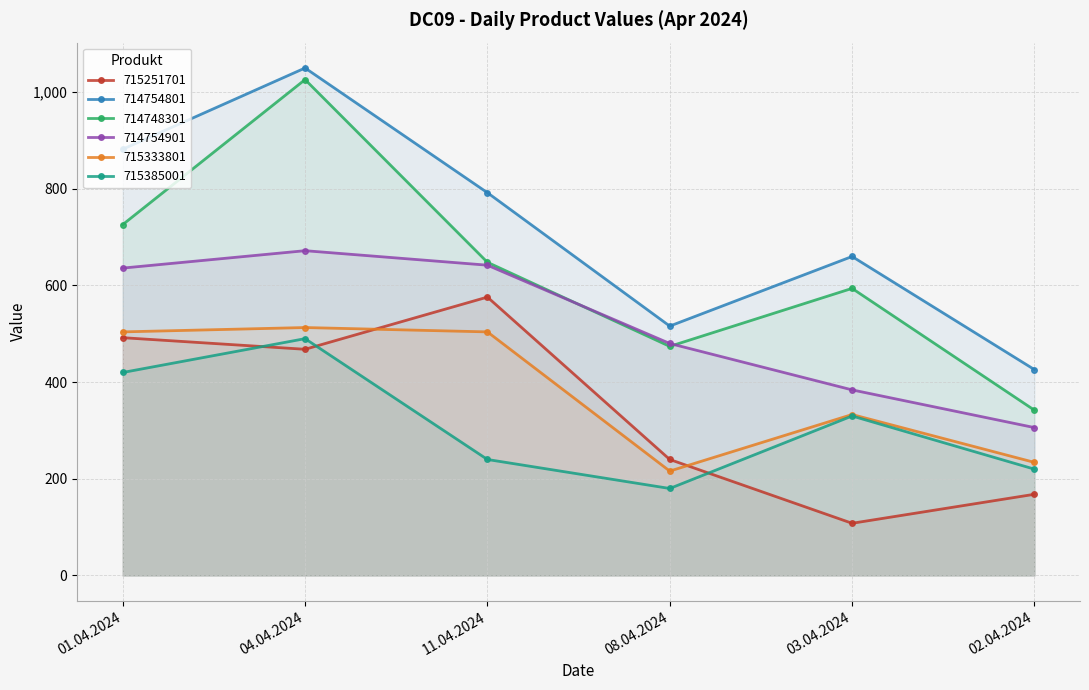

What are all the series names shown in the legend?

715251701, 714754801, 714748301, 714754901, 715333801, 715385001